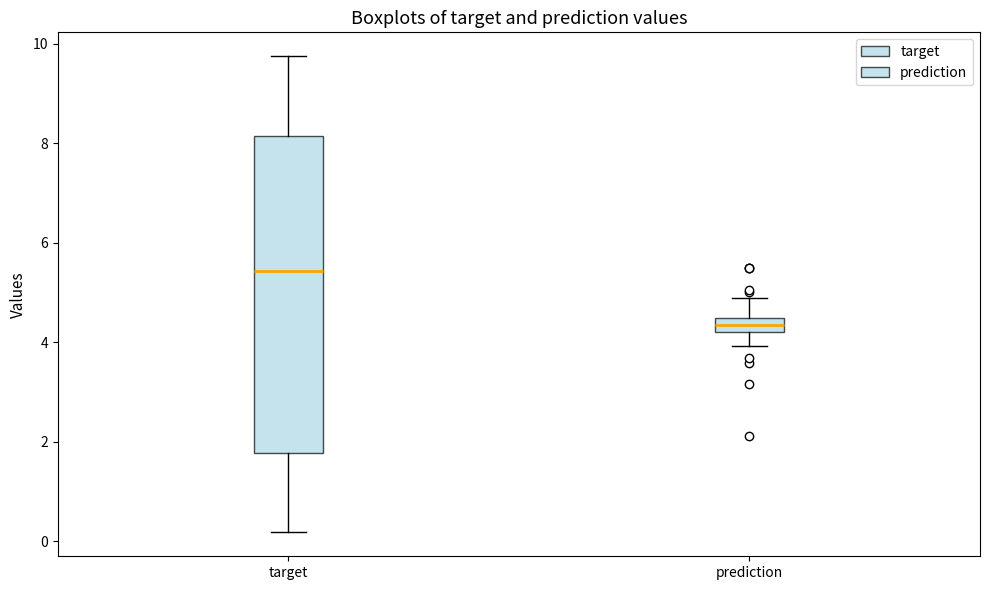

Where does the upper whisker of the box for target end on the y-axis? The values are not printed on the chart, so give them approximately, as read against the axis.

9.8